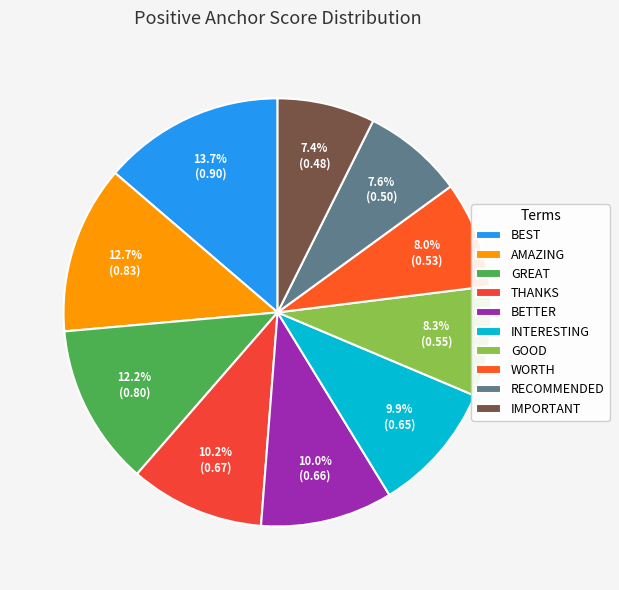

Is there any slice that represents more than half of the pie?

No